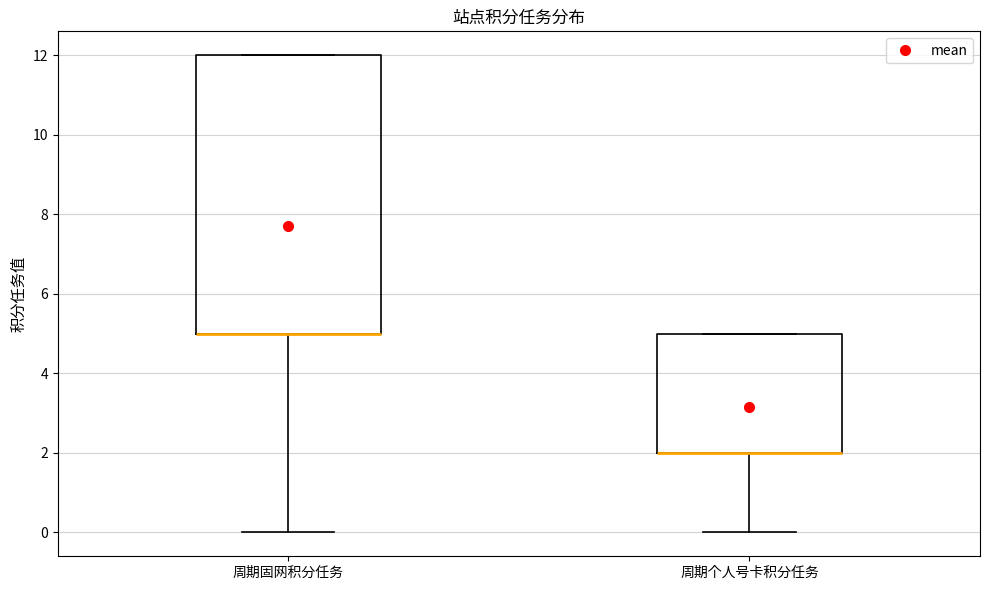

Reading left to right, transcribe this box plot: for each box, give where its median line is, the range the box spans, and where its two whiskers end, as read against the y-axis. The values are not printed on the chart, so give them approximately, as read against the axis.

周期固网积分任务: median 5 (drawn on the box's lower edge), box 5 to 12, whiskers 0 to 12
周期个人号卡积分任务: median 2 (drawn on the box's lower edge), box 2 to 5, whiskers 0 to 5